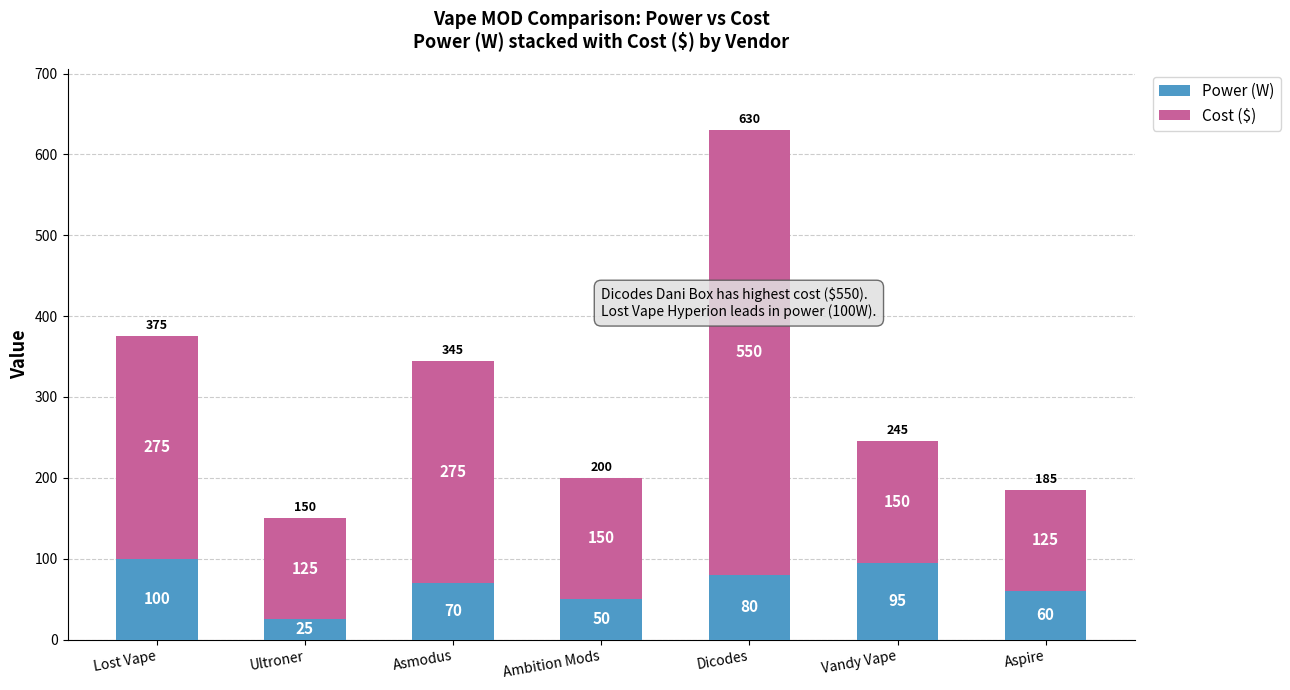

How many bars are there in total?

7